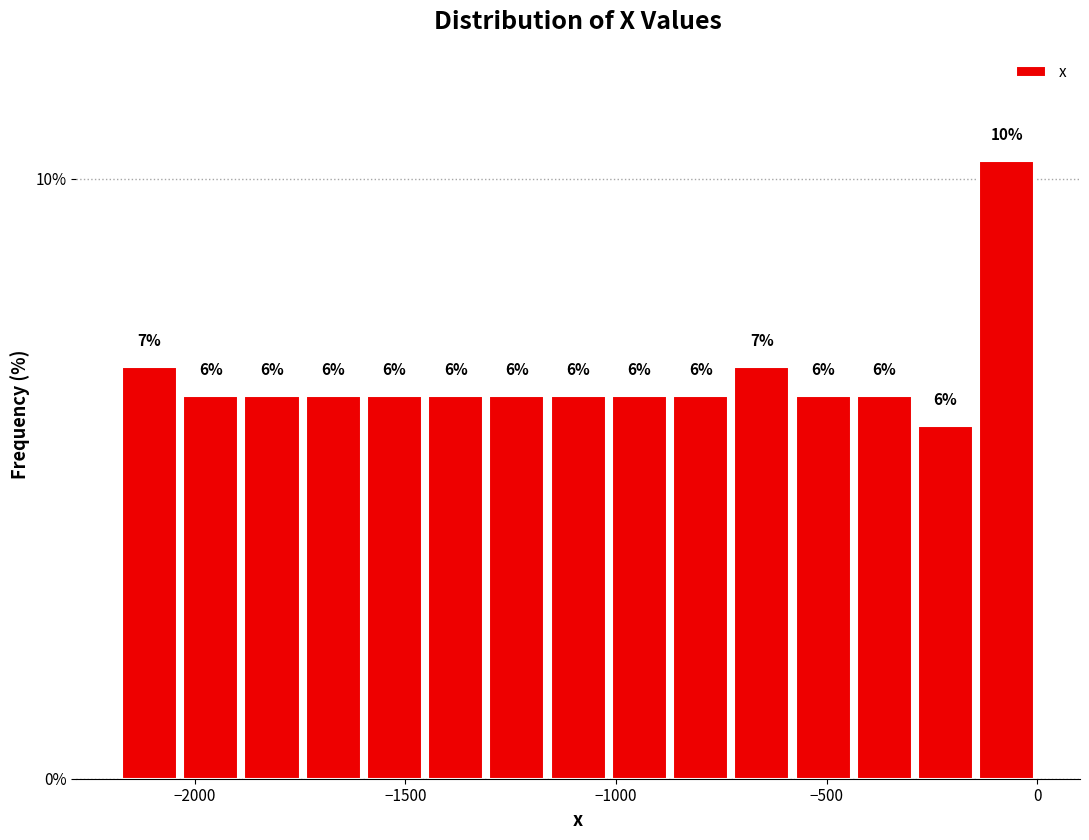

Around what value on the x-axis is the tallest bar? Give the approximate position of its centre, as read against the axis.

-50